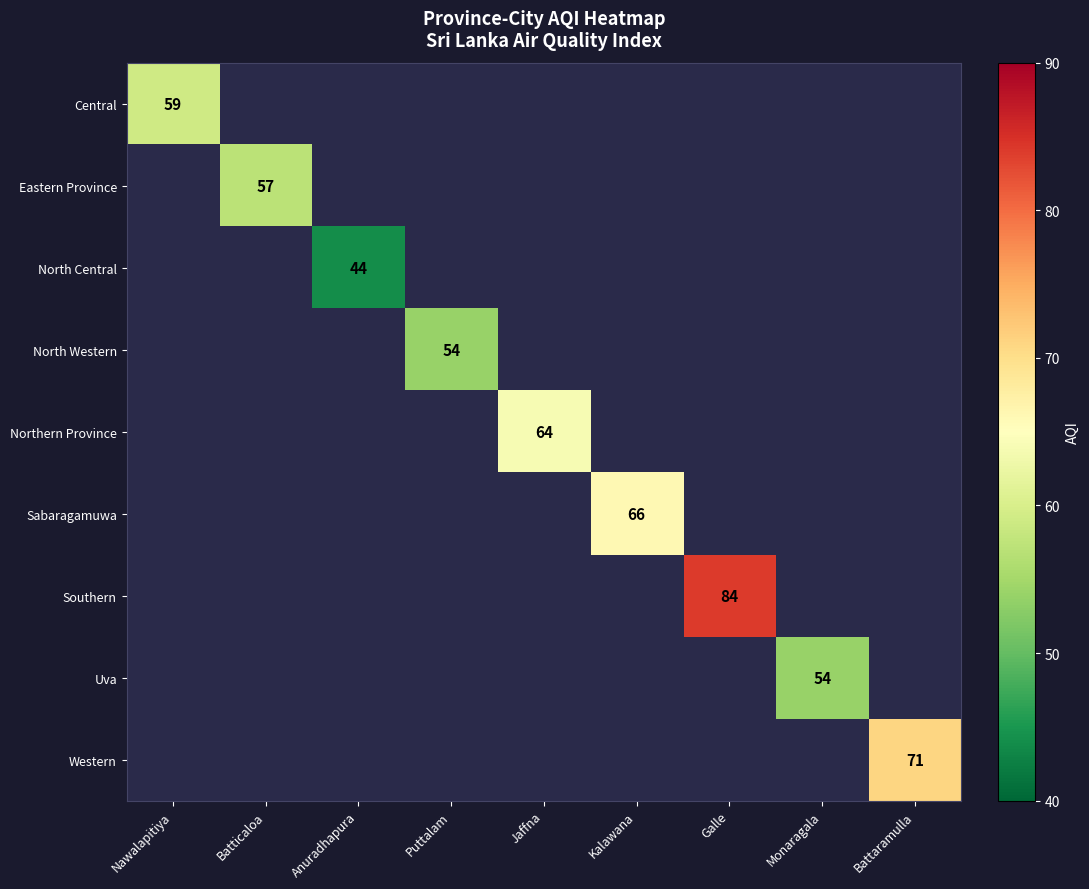

The value of Central at Nawalapitiya is 59. True or false?

True